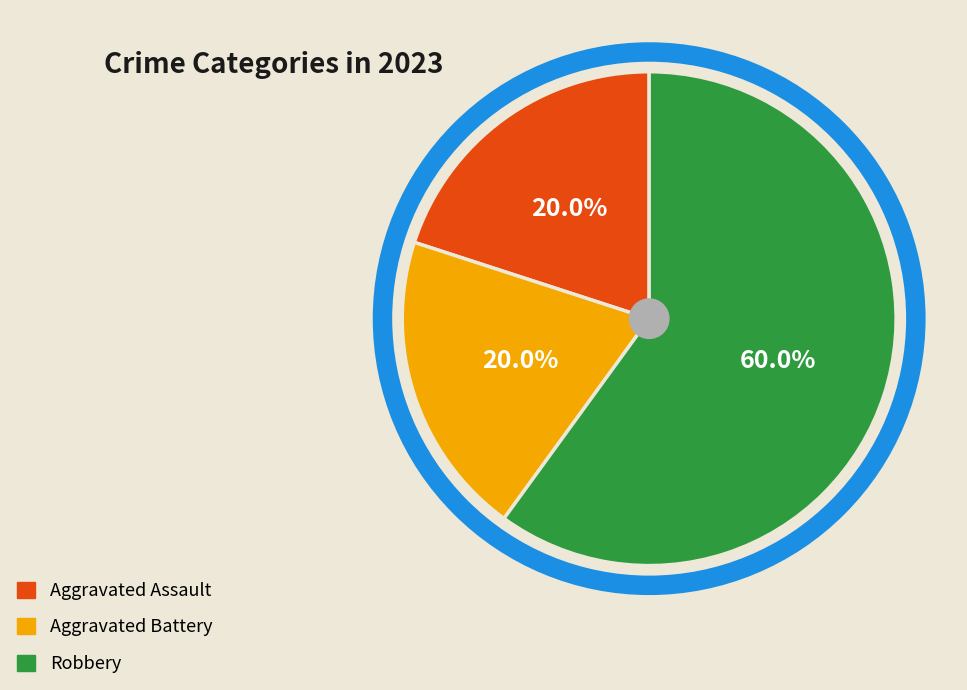

To the nearest percent, what is the difference between the largest and smallest slice percentages?

40%